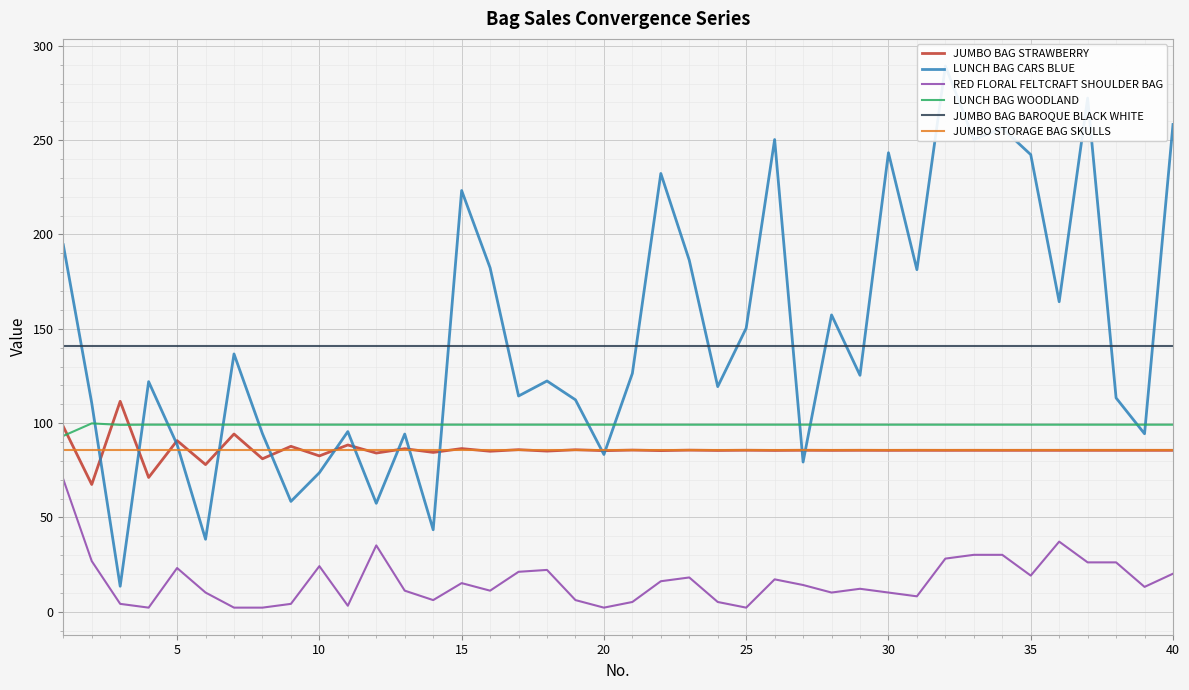

True or false: JUMBO STORAGE BAG SKULLS has a value of 85.9 at 25.

True